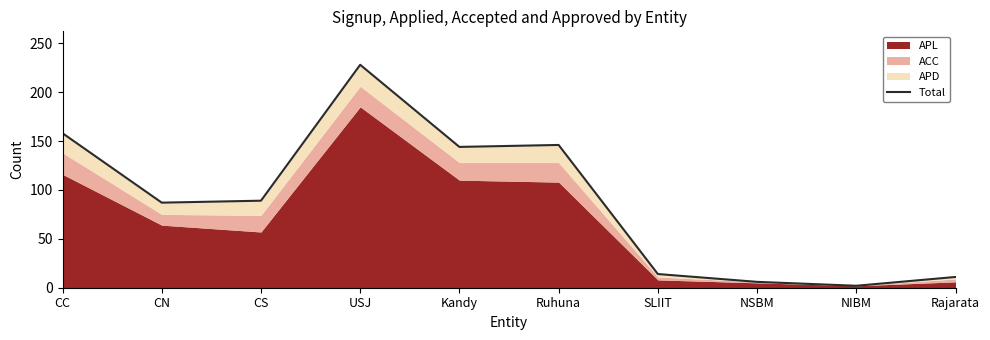

How many points are lower than both their immediate neighbors (excluding endpoints)?

3